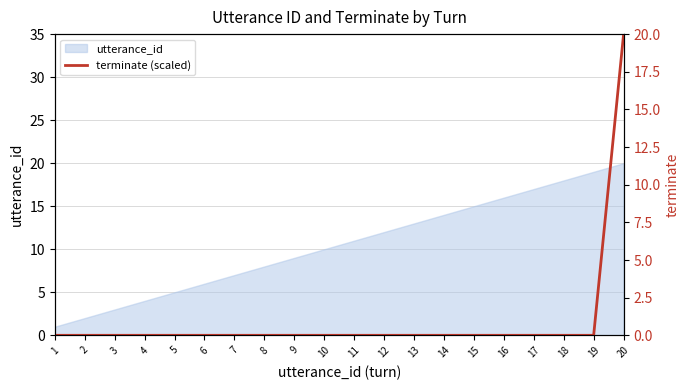

The value of utterance_id at 1 is 1. True or false?

True